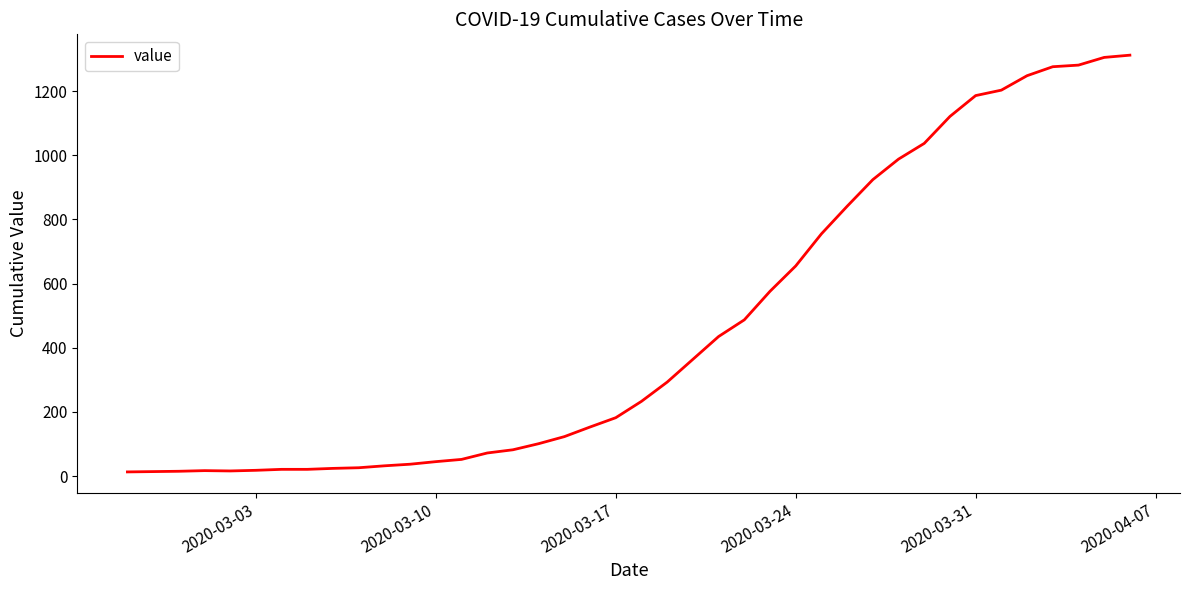

What is the difference between the maximum and minimum values?

1299